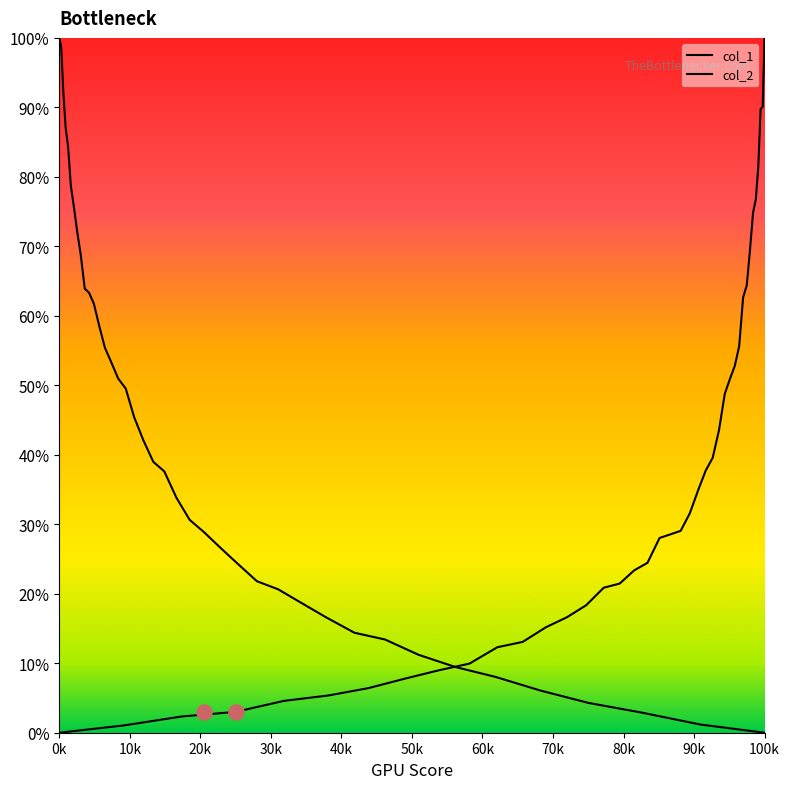

At how many categories does at least one series exceed 0?

40